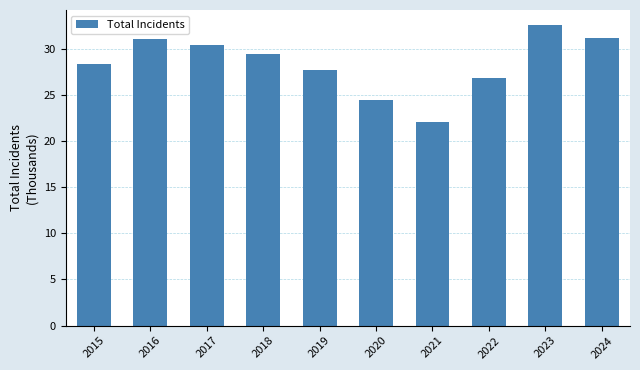

Read the value at 2018.

29.4